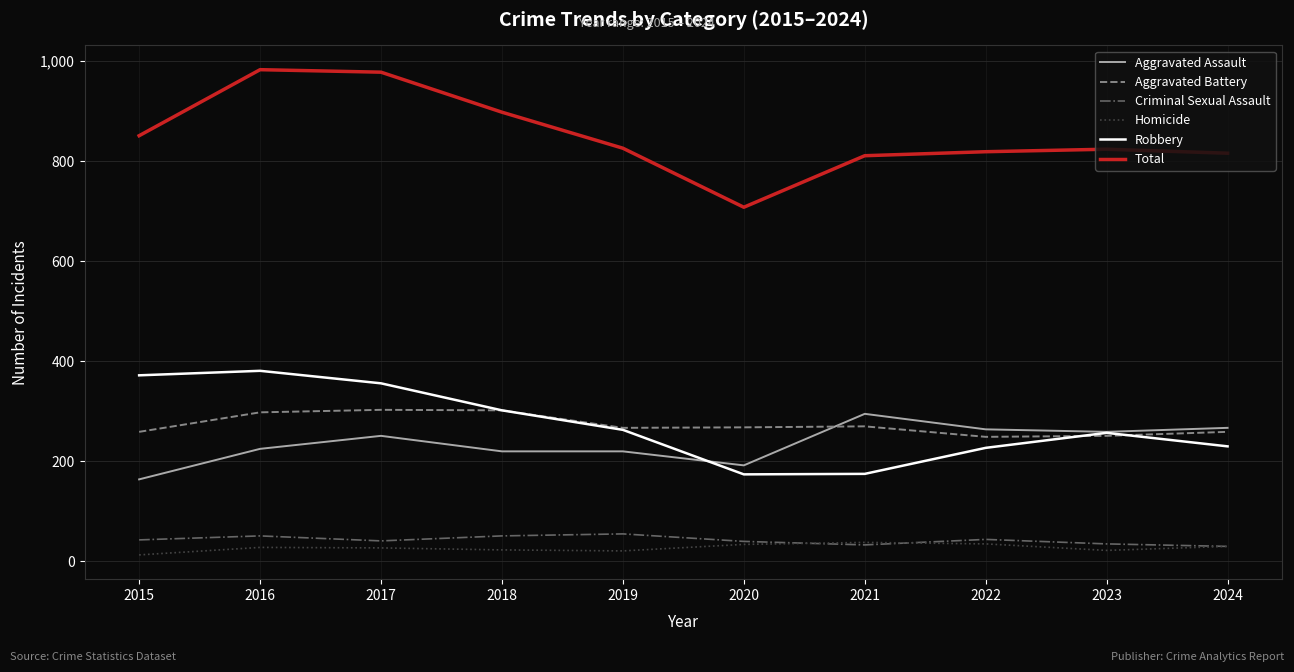

What is the maximum value shown in the chart?

983